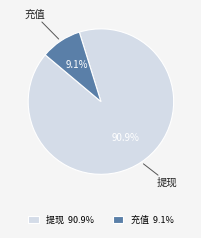

True or false: 充值 accounts for 9% of the total.

True